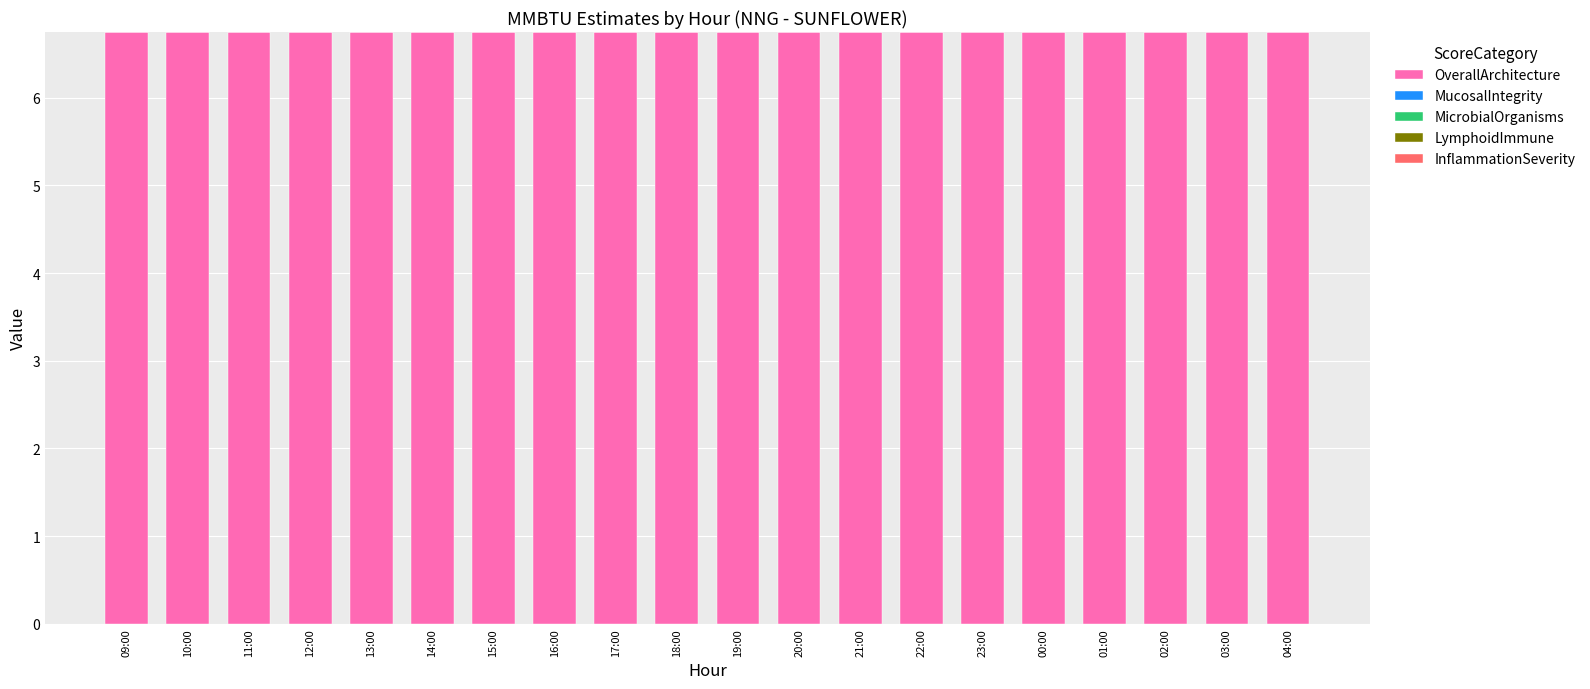

Which series has the largest total across all categories?

OverallArchitecture